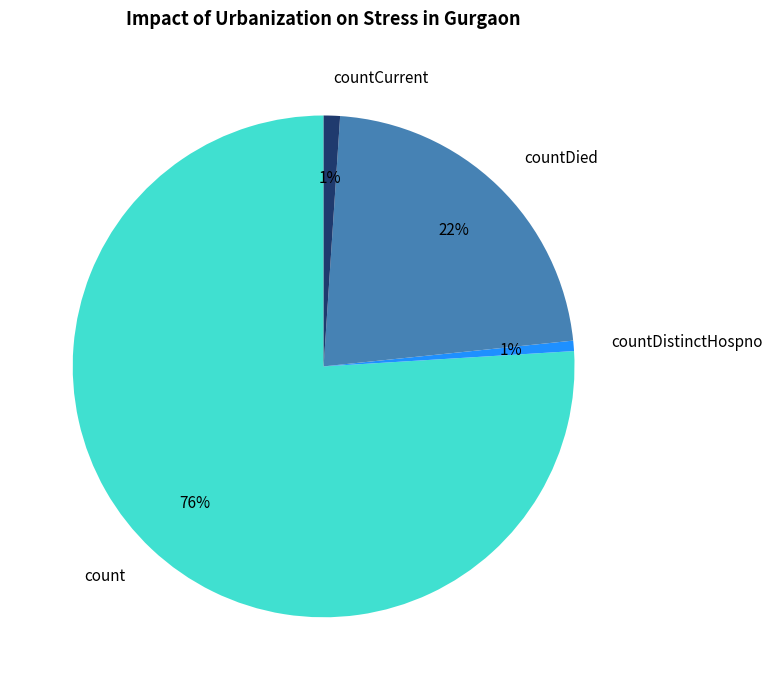

To the nearest percent, what is the combined percentage of count and countCurrent?

77%